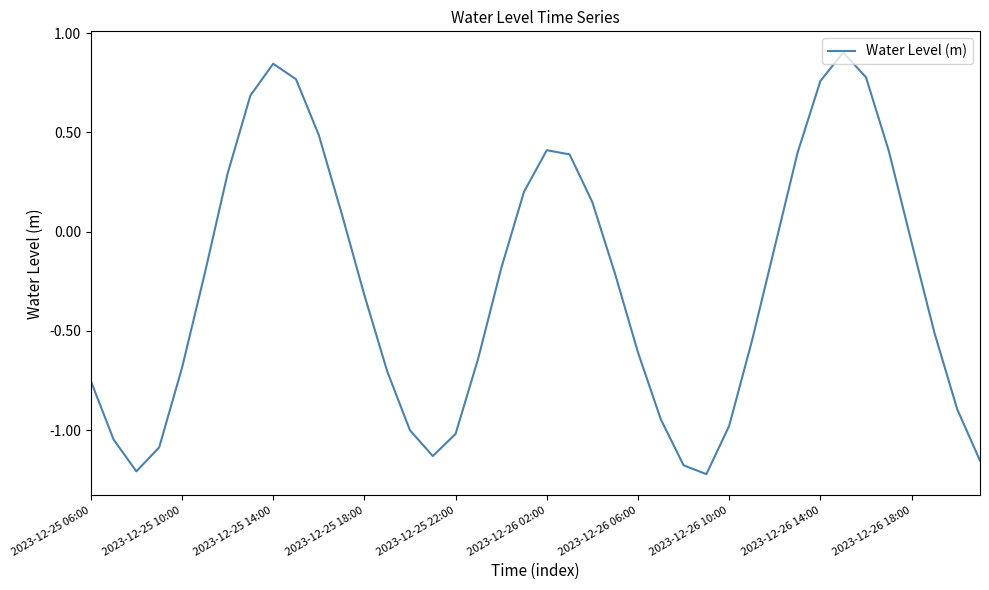

What is the greatest value displayed?

0.9